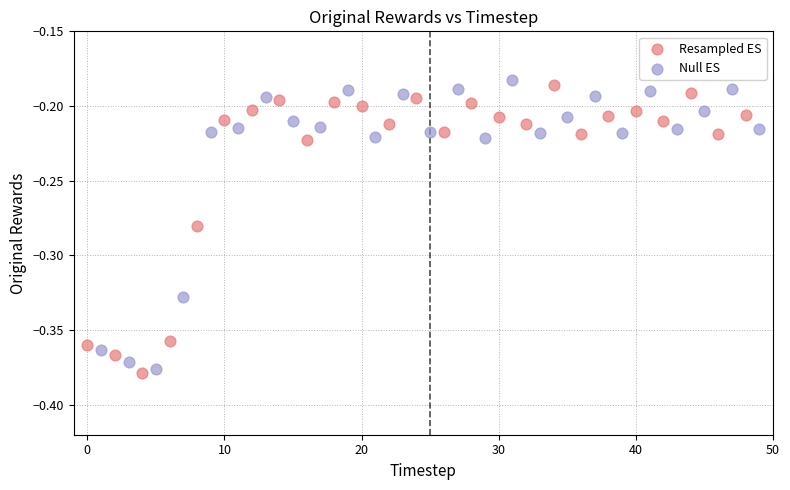

Which series reaches the minimum Y coordinate?

Resampled ES